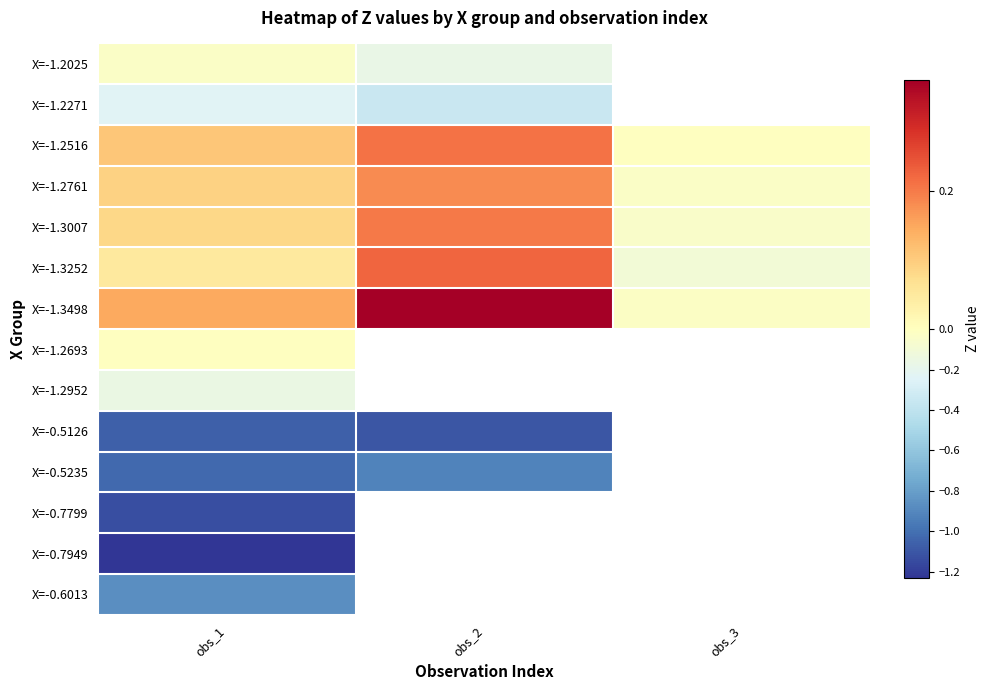

What is the minimum value for X=-0.7949?

-1.2